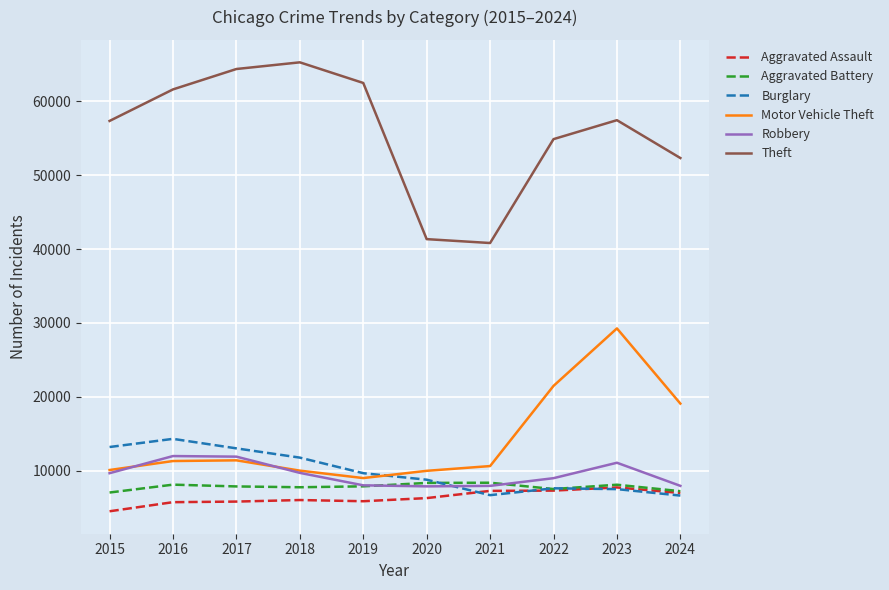

True or false: Theft has a value of 57351 at 2015.

True